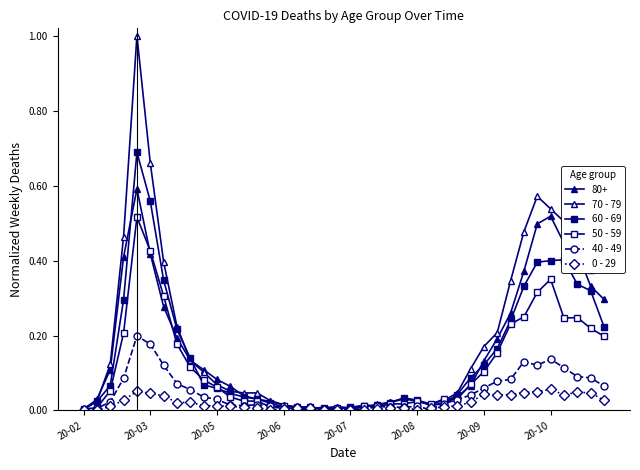

Does the chart have visible grid lines?

No